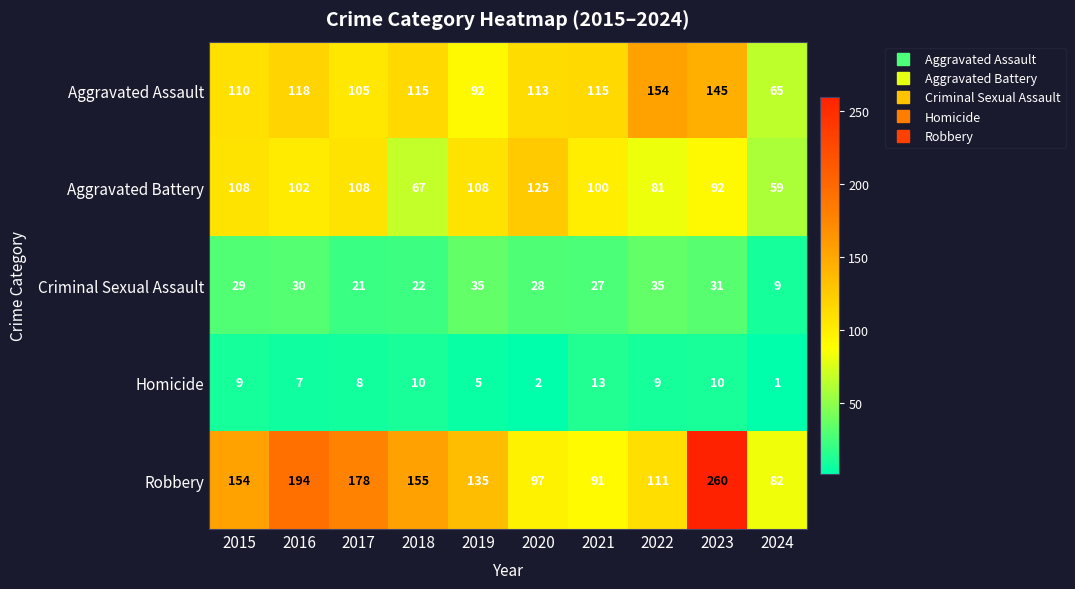

Is it true that Aggravated Assault equals 175 at 2018?

False